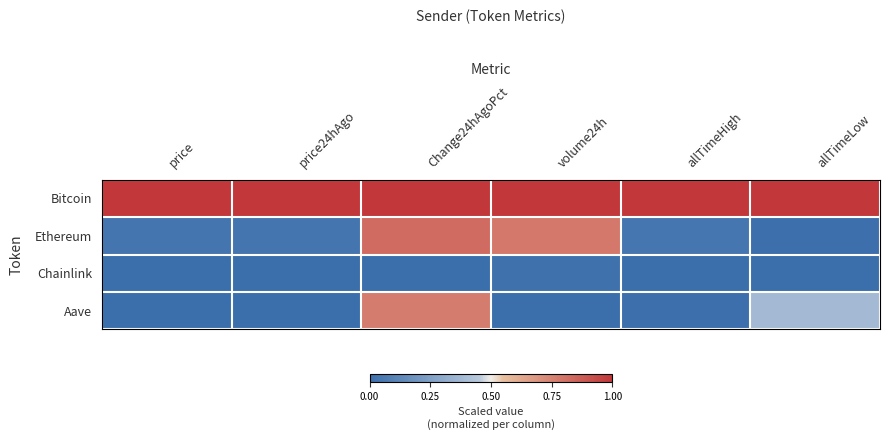

What is the total value across all series at price?

1.0